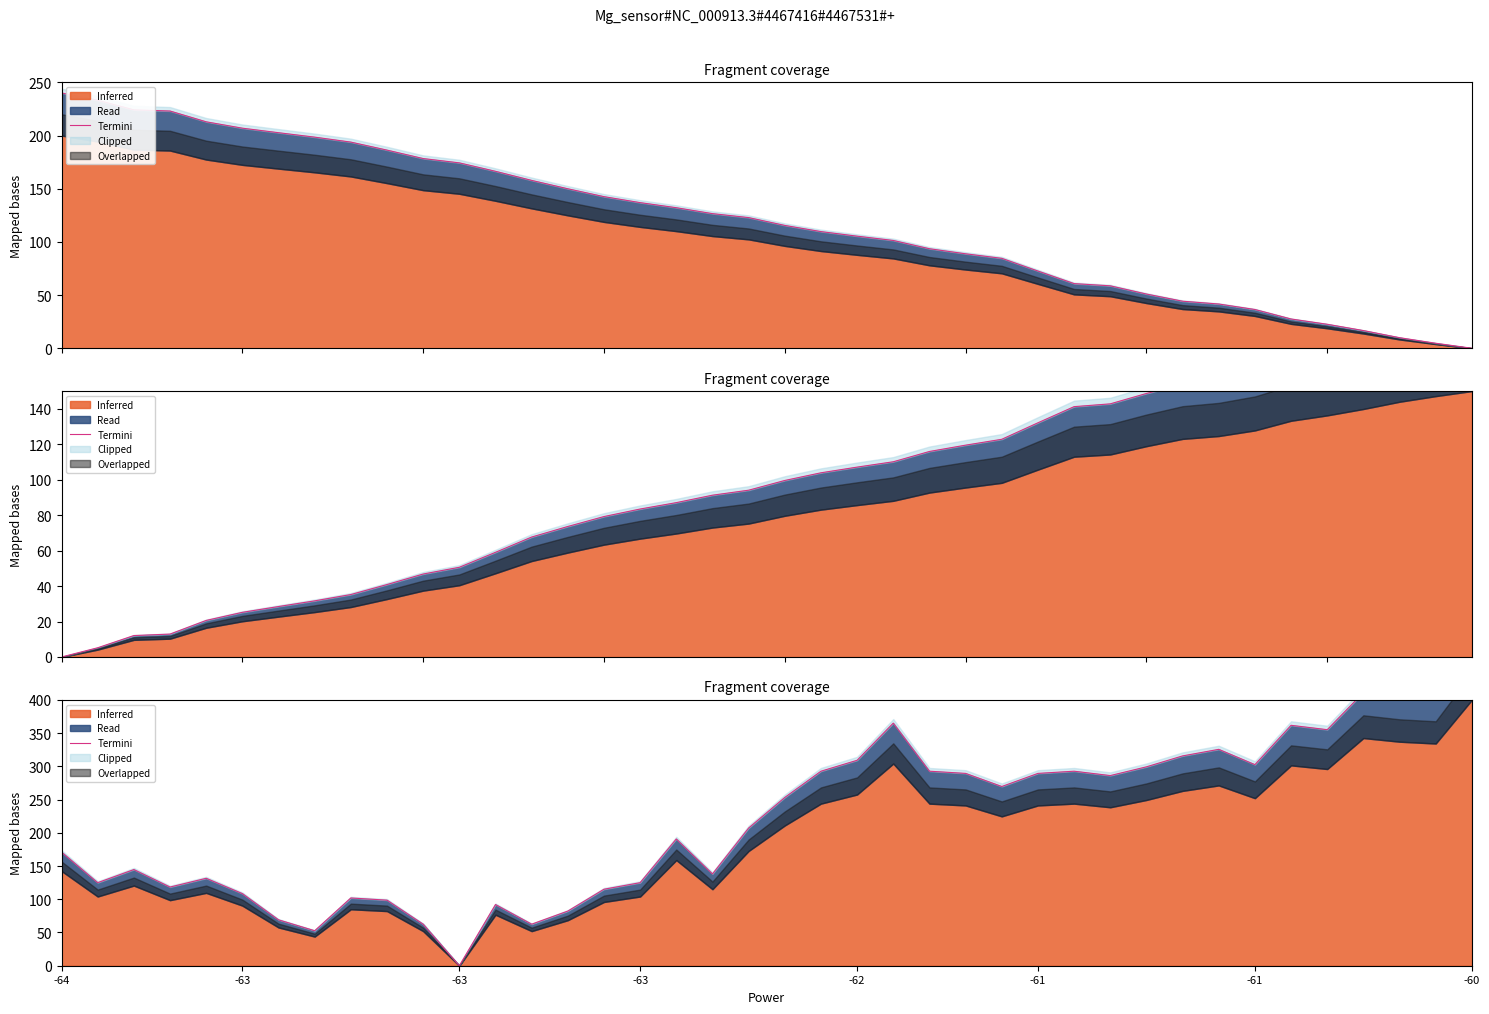

What is the approximate value at 8?

101.9